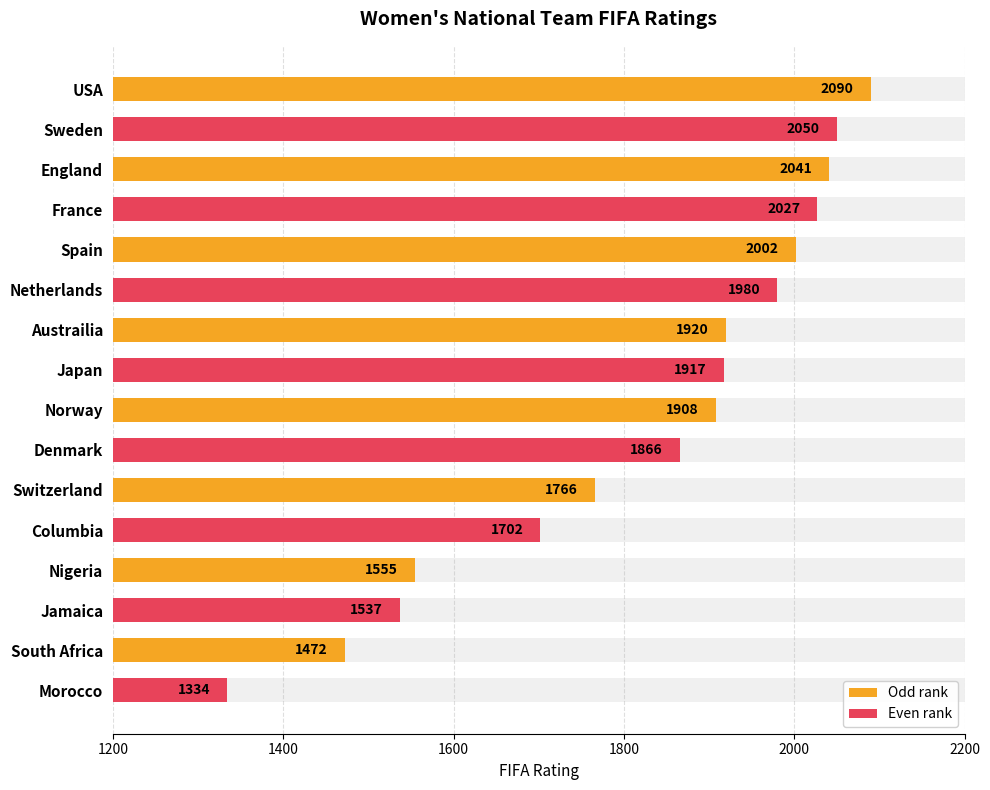

What is the maximum value shown in the chart?

2090